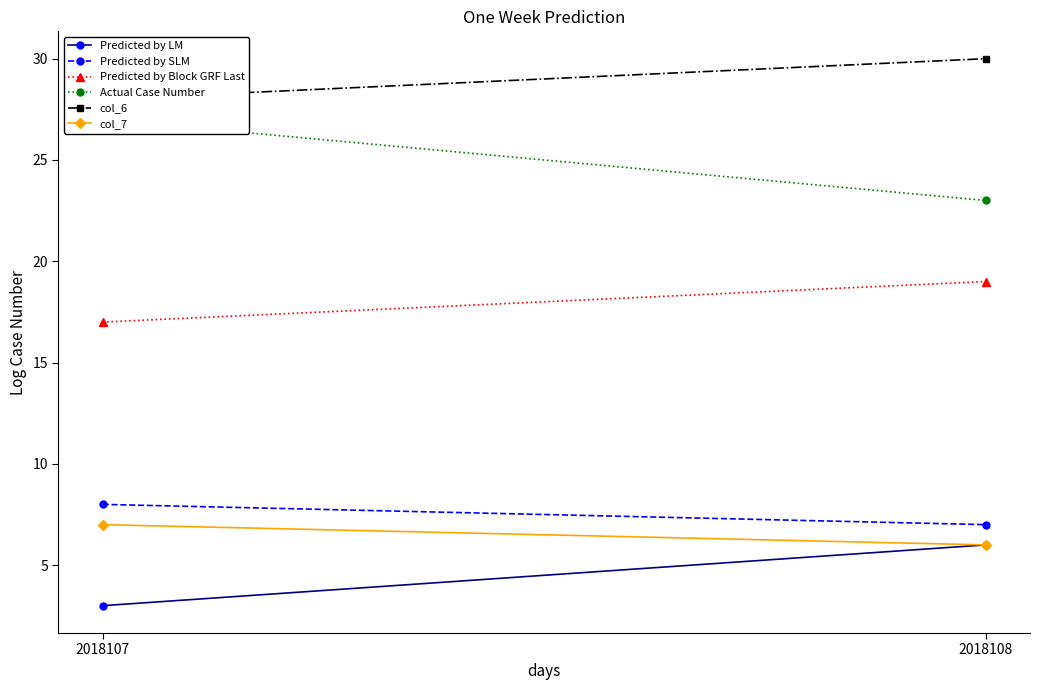

What is the sum of the Predicted by LM values at 2018108 and 2018107?

9